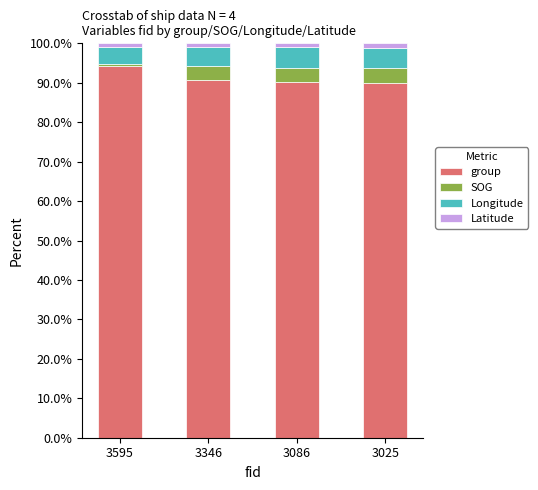

True or false: group has a value of 54.9 at 3346.

False